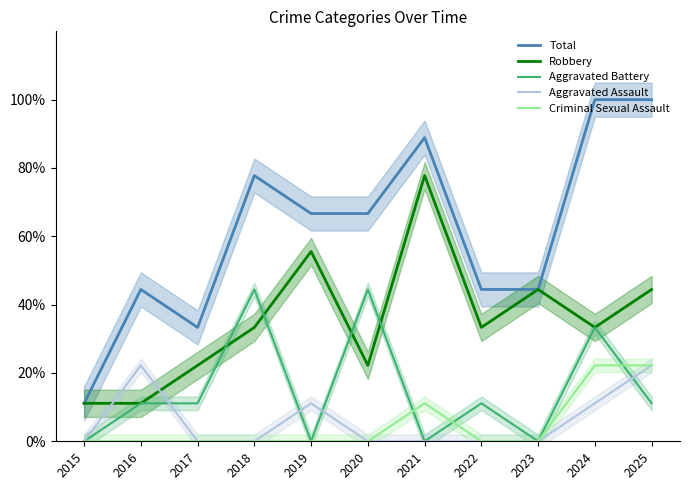

Is this an area chart (filled region under the line)?

No